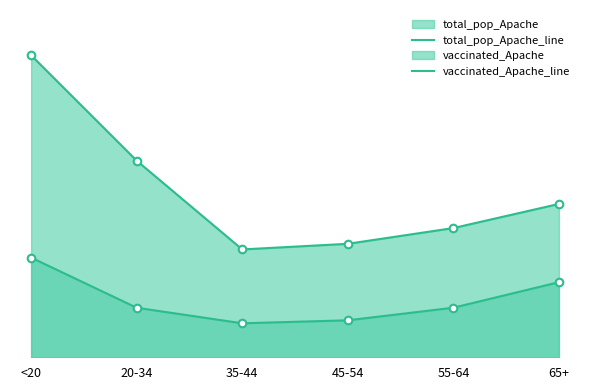

Which series reaches the maximum Y coordinate?

total_pop_Apache_line